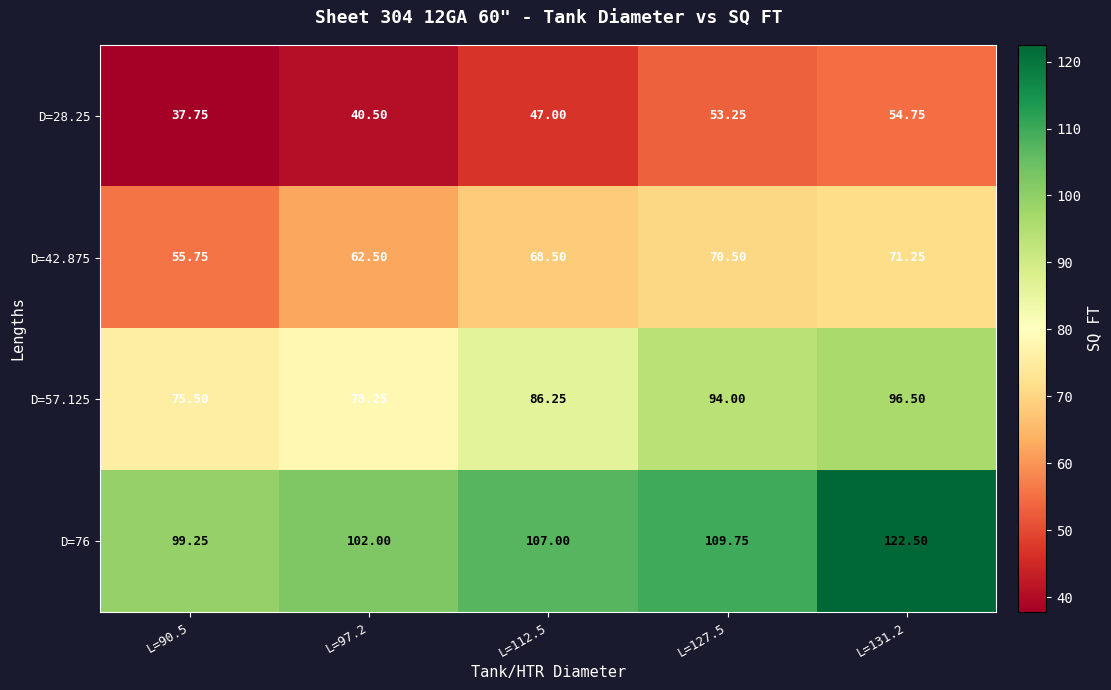

Which has a higher value, L=97.2 or L=112.5?

L=112.5